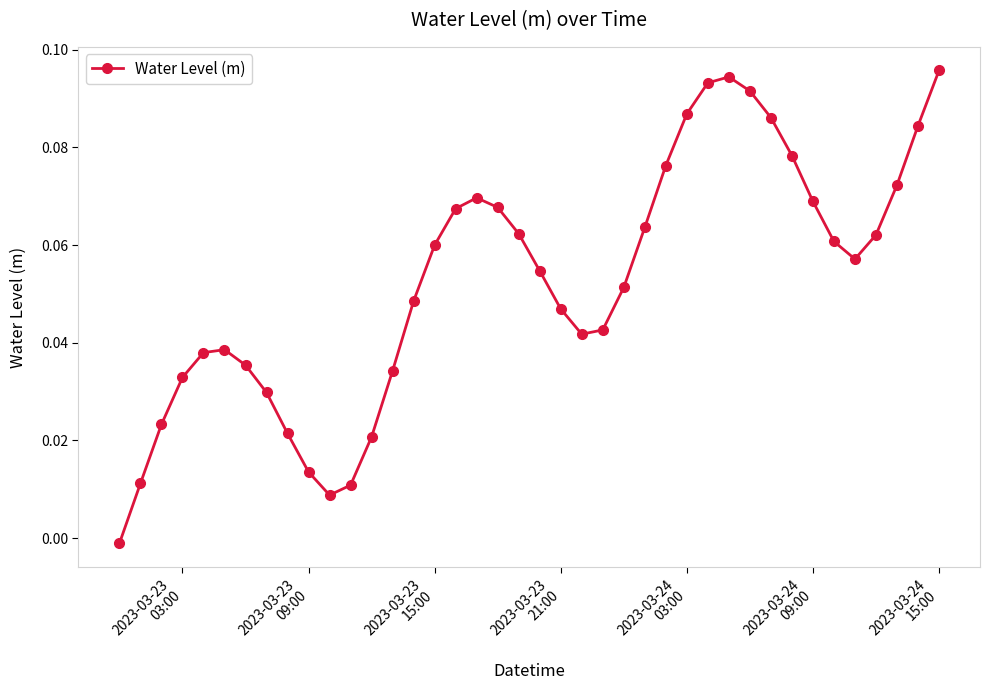

What is the sum of all values?

2.1